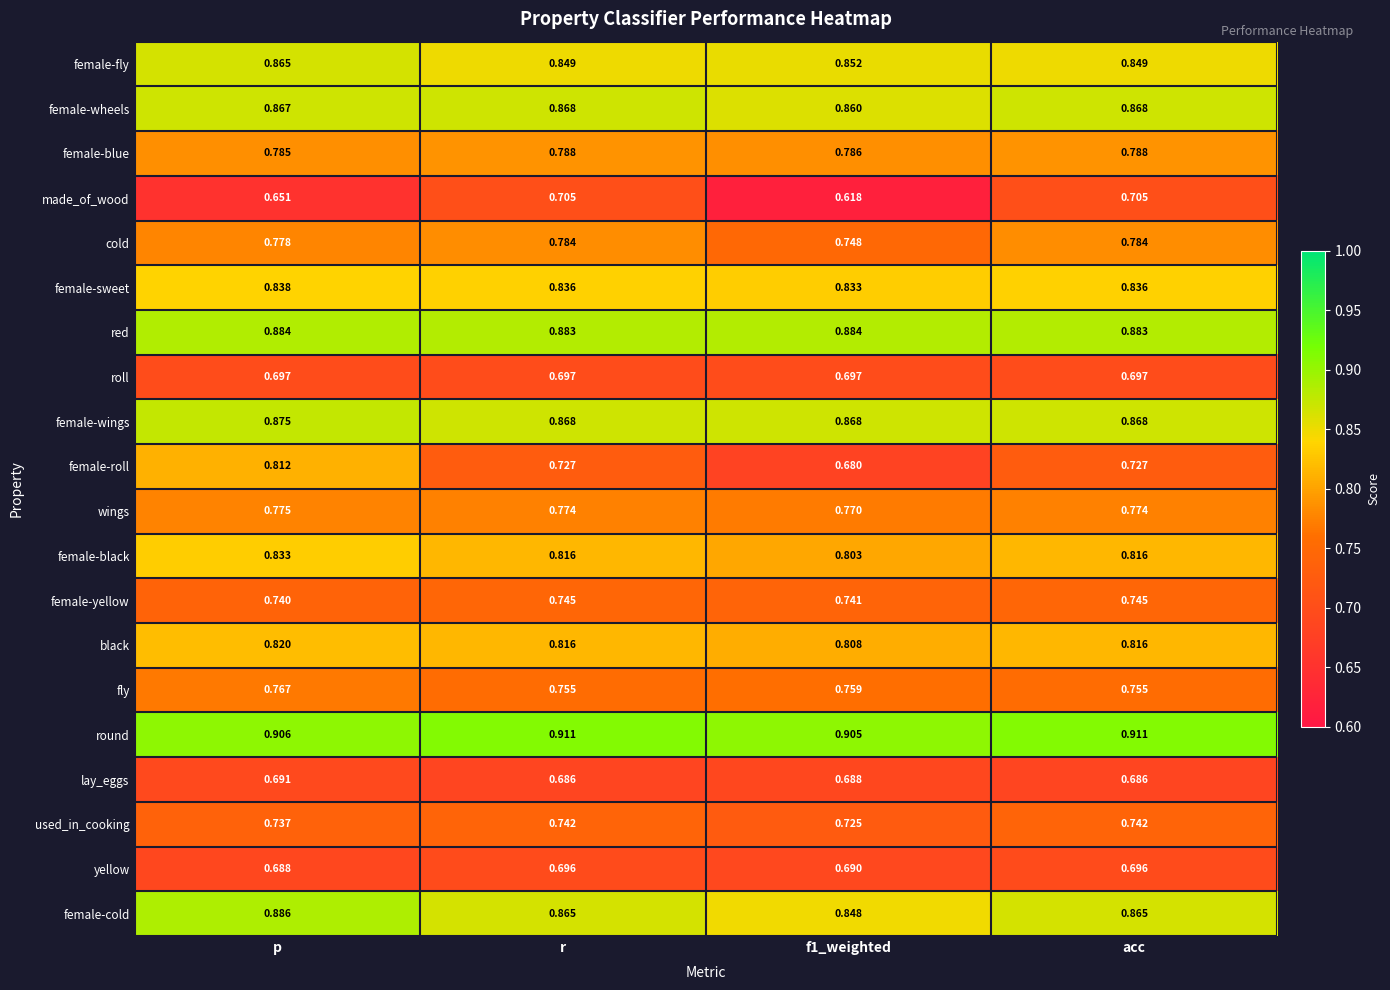

Which series has the largest total across all categories?

round